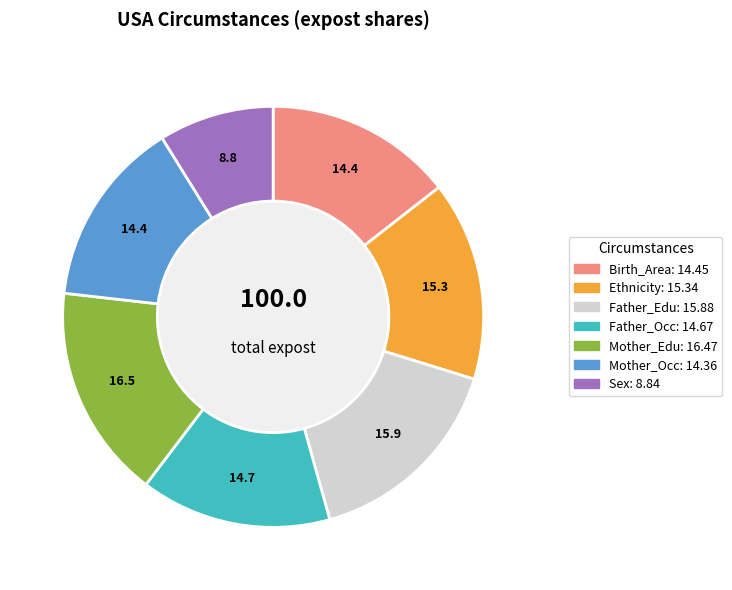

How many slices are in this pie chart?

7